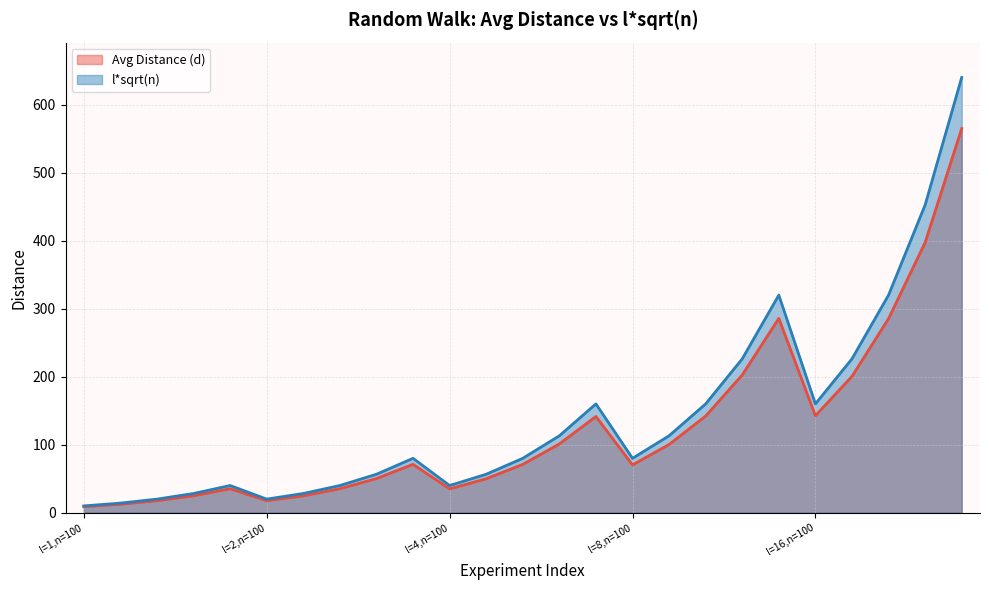

Where is the first local maximum for Avg Distance (d)?

l=1,n=1600